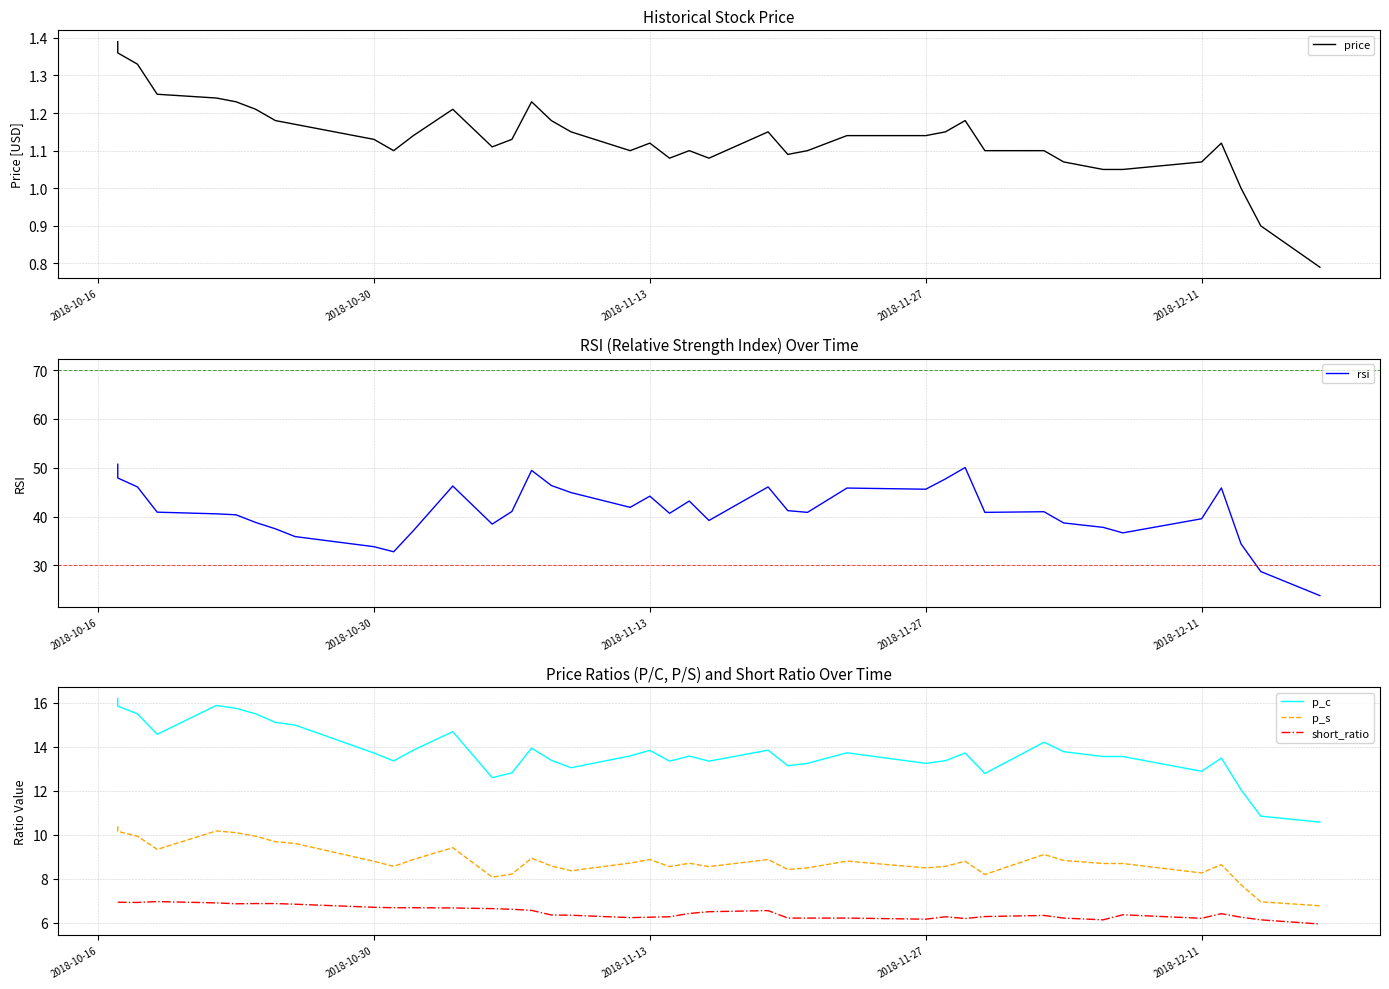

How many lines are shown in the chart?

5